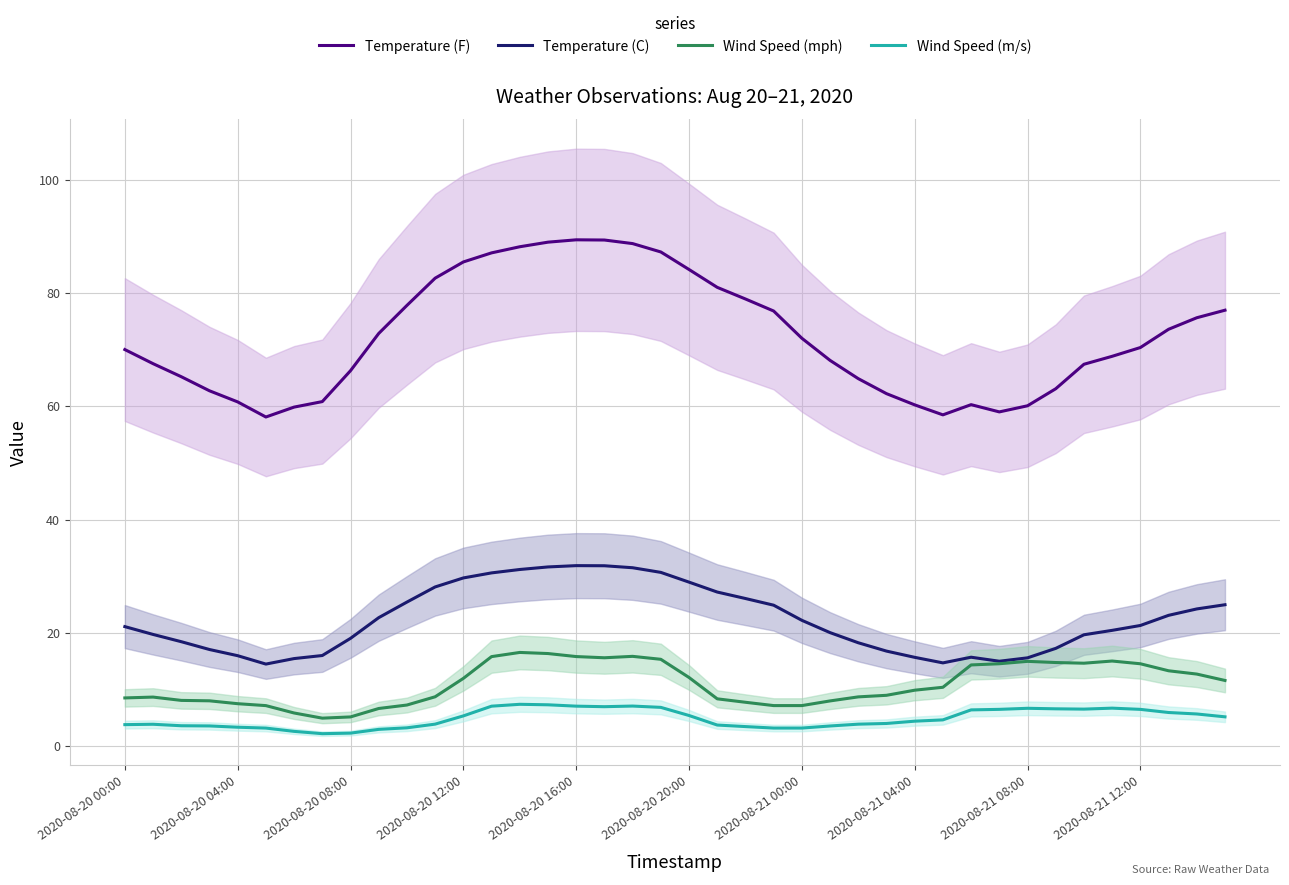

True or false: Temperature (F) and Wind Speed (m/s) intersect in this chart.

False